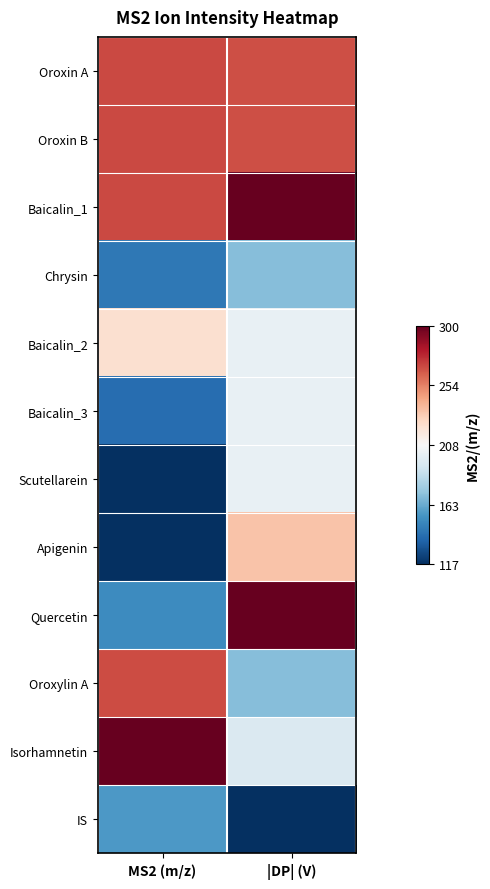

At how many categories does at least one series exceed 0?

2